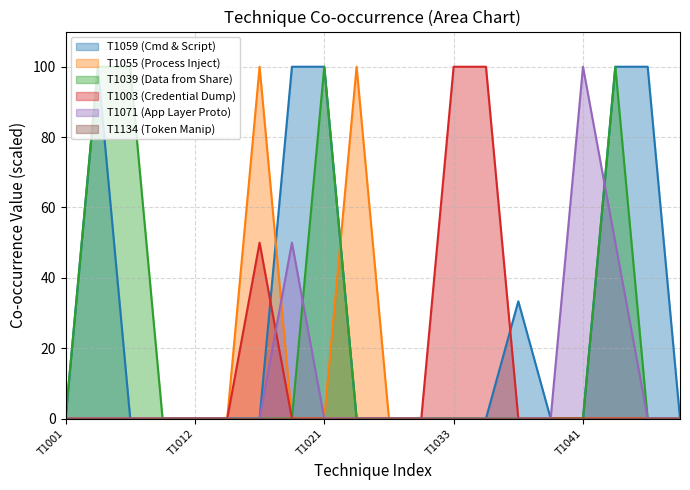

Rank the categories by T1003 value from highest to lowest.

T1033, T1036, T1016, T1001, T1003, T1005, T1007, T1012, T1014, T1018, T1021, T1027, T1029, T1030, T1039, T1040, T1041, T1046, T1047, T1048